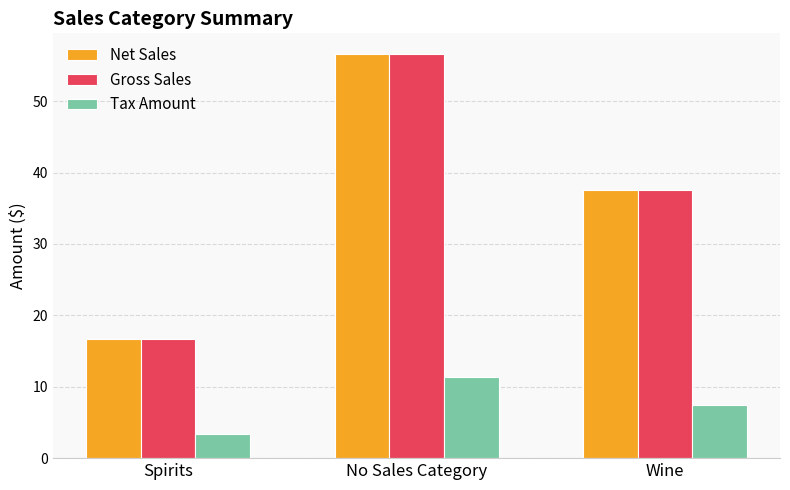

What is the smallest value displayed?

3.3